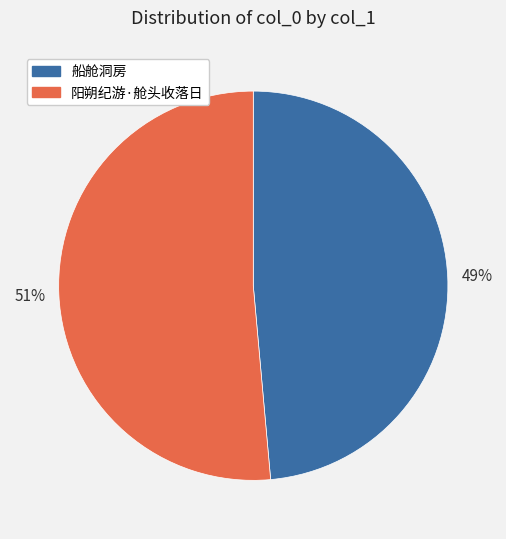

Rank the categories by value from lowest to highest.

船舱洞房, 阳朔纪游·舱头收落日